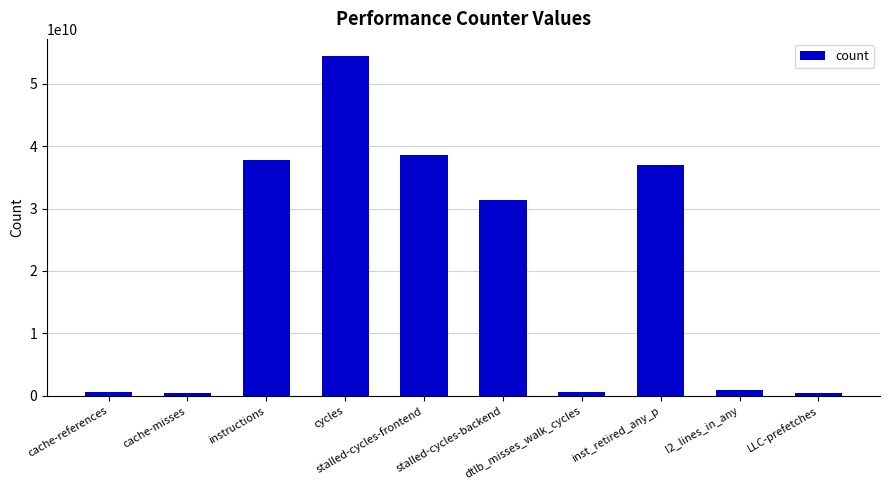

What position from the left is dtlb_misses_walk_cycles?

7